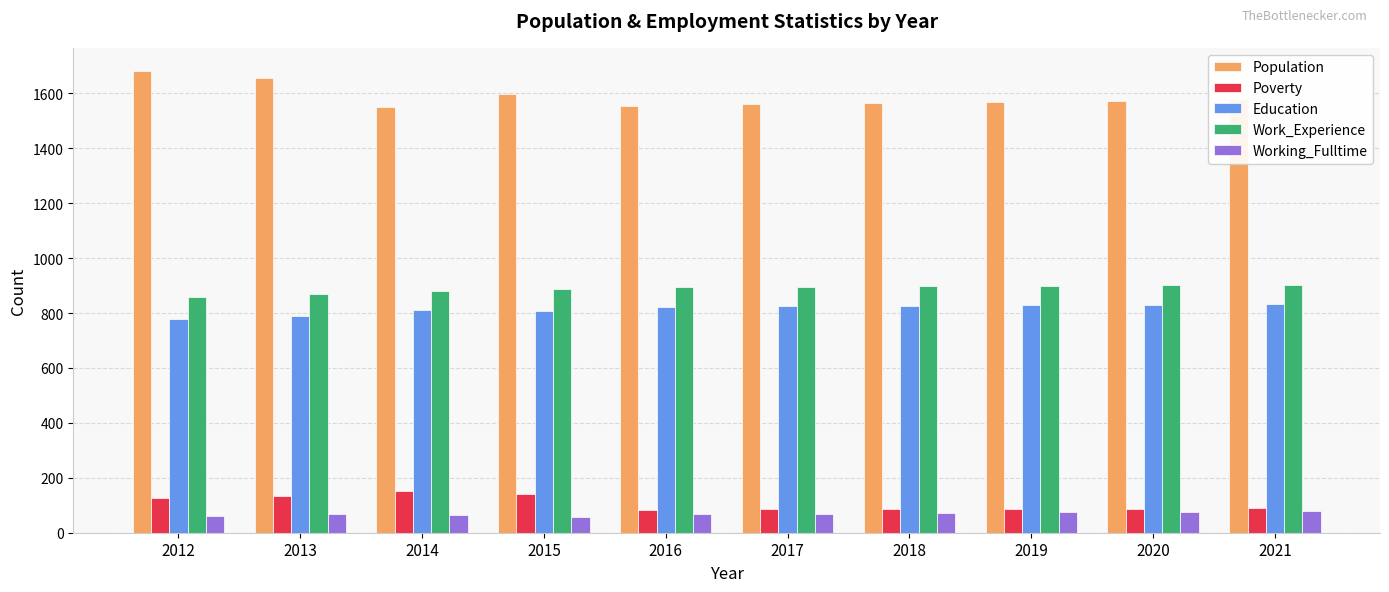

What is the difference between the maximum and minimum values in the Population series?

130